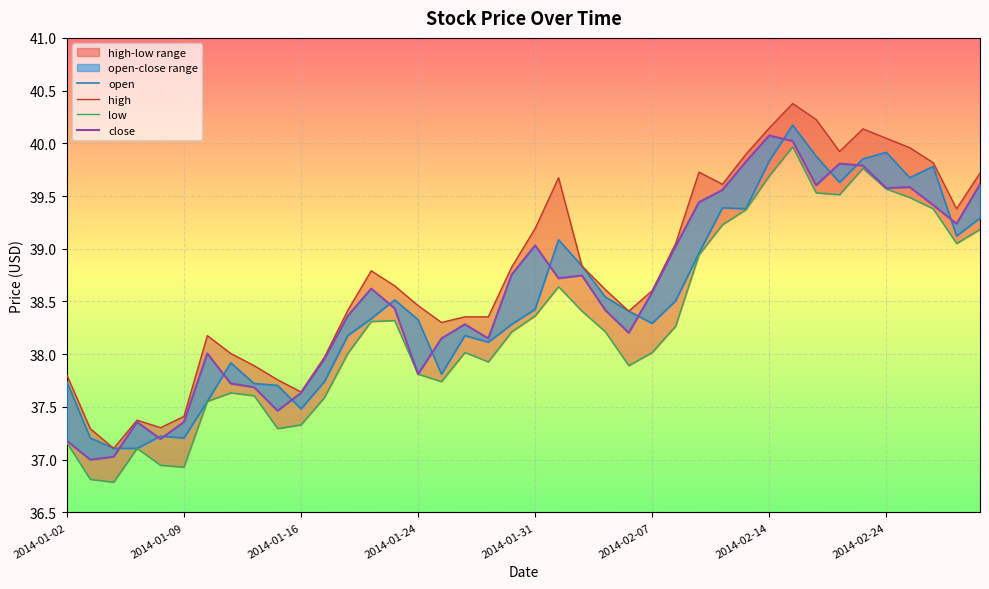

What is the spread (max minus min) of values at 38?

0.3